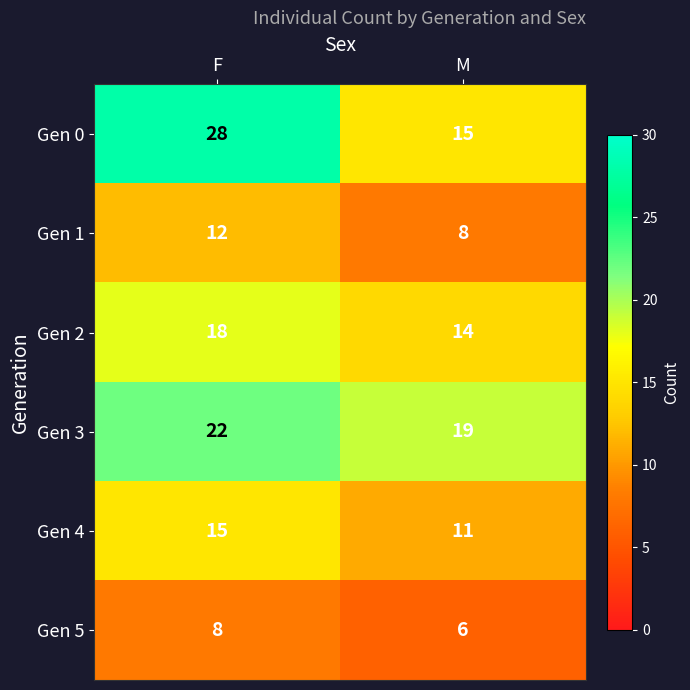

Is it true that Gen 1 equals 12 at F?

True